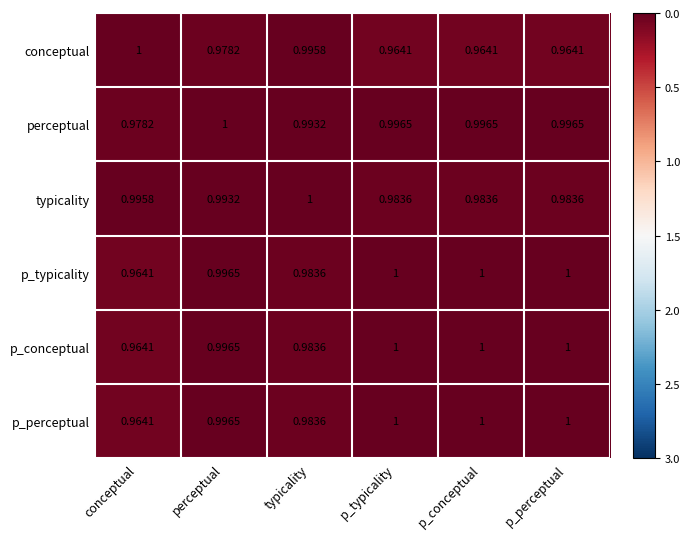

Which series has the largest total across all categories?

perceptual